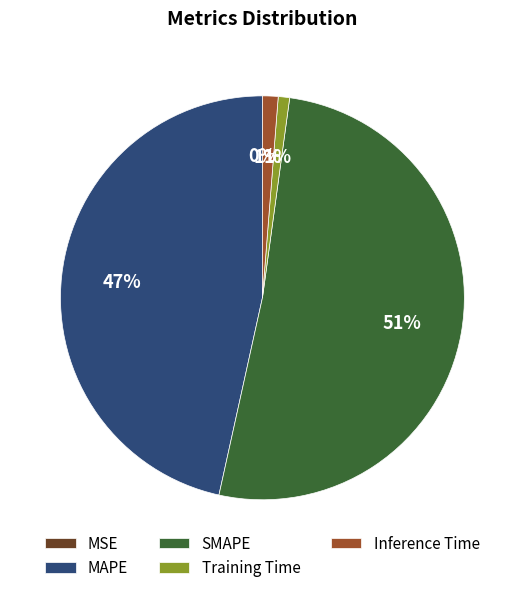

Combined, what portion of the pie is SMAPE and Inference Time?

52.5%